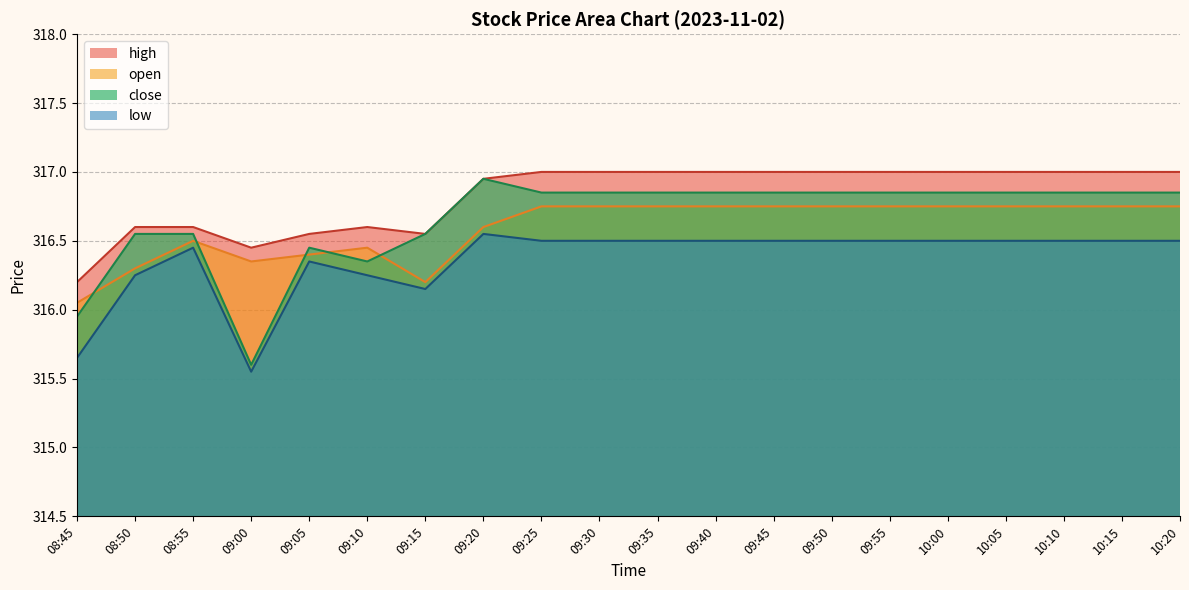

How many data points does each series have?

20